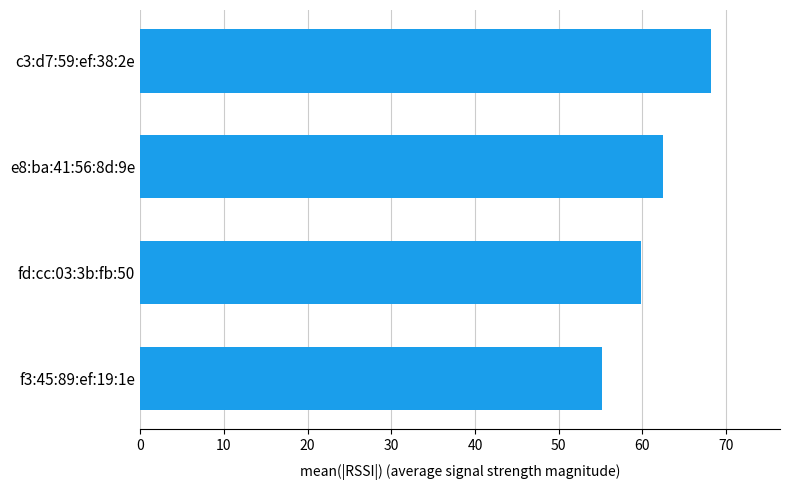

The value at e8:ba:41:56:8d:9e is 12.9. True or false?

False